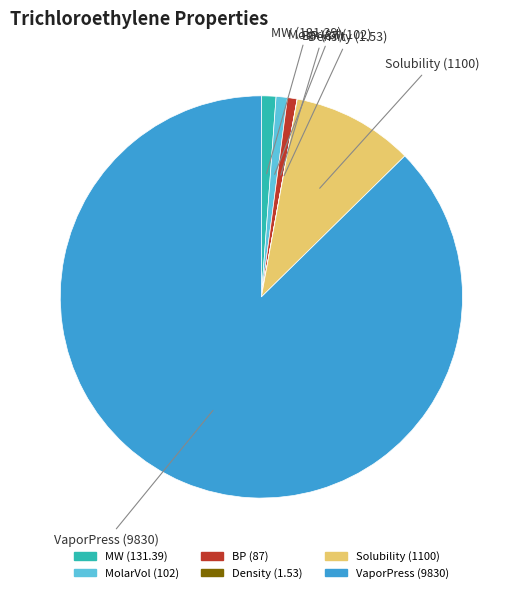

Approximately how many times larger is the value at Solubility (1100) compared to BP (87)?

12.6